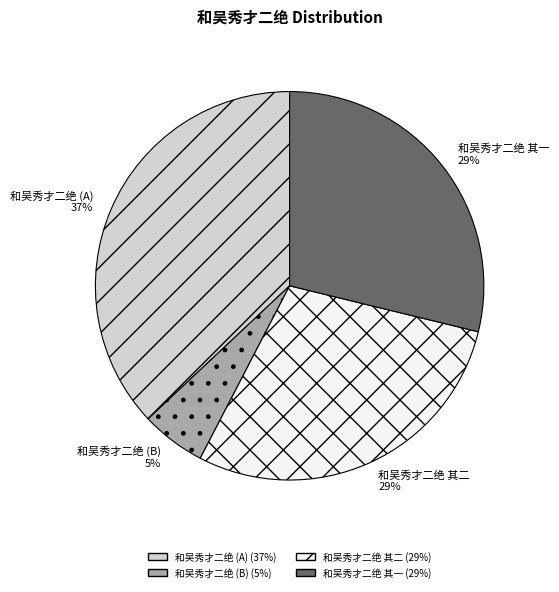

What percentage is the 和吴秀才二绝 (B) slice, to the nearest percent?

5%